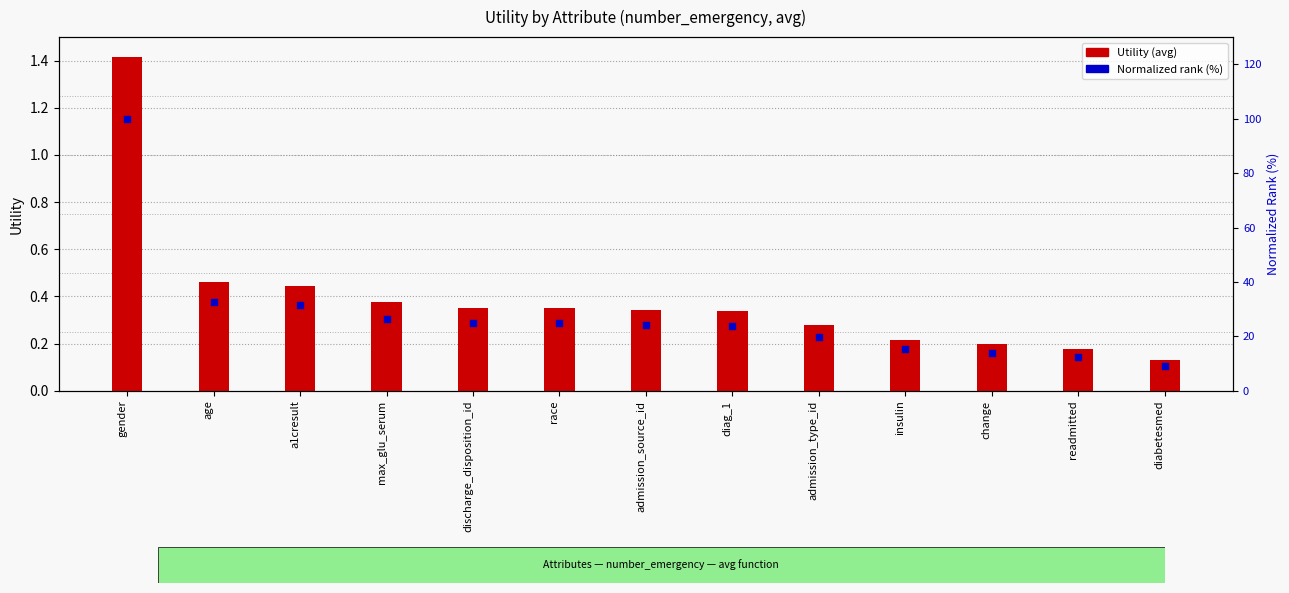

Which series has the largest total across all categories?

Normalized rank (%)